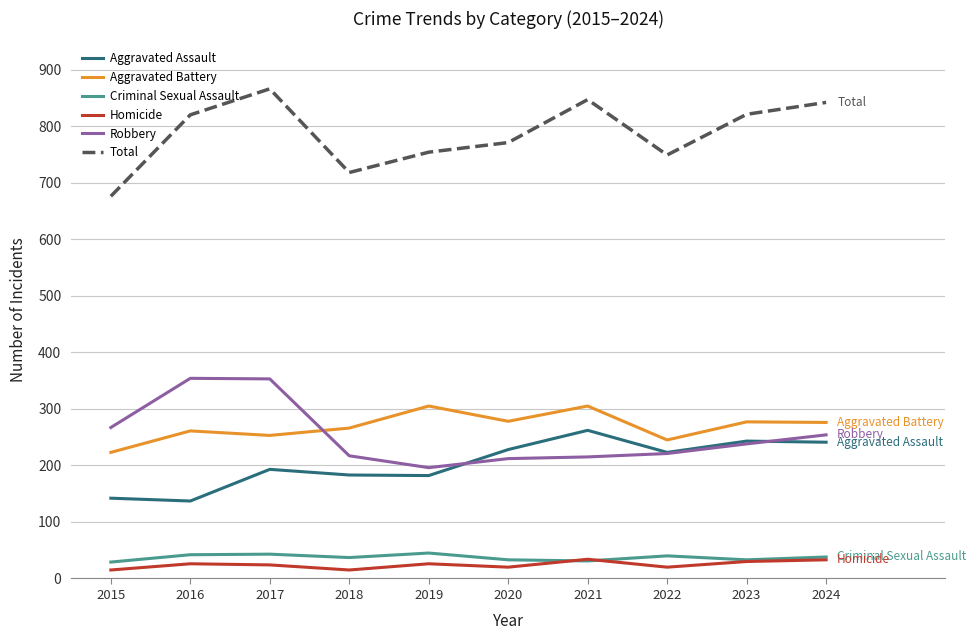

Is the value of Criminal Sexual Assault at 2018 greater than the value of Aggravated Battery at 2019?

No